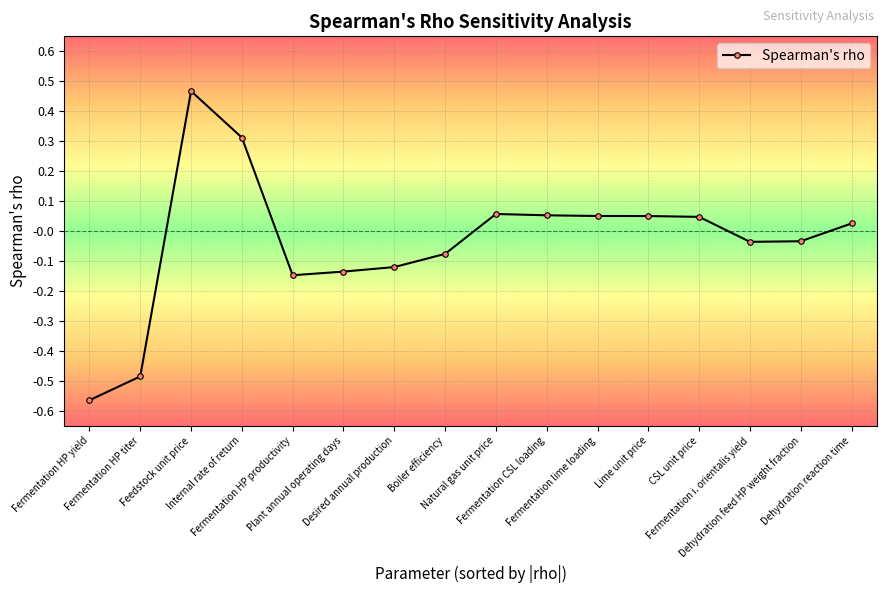

How many values exceed 0?

8